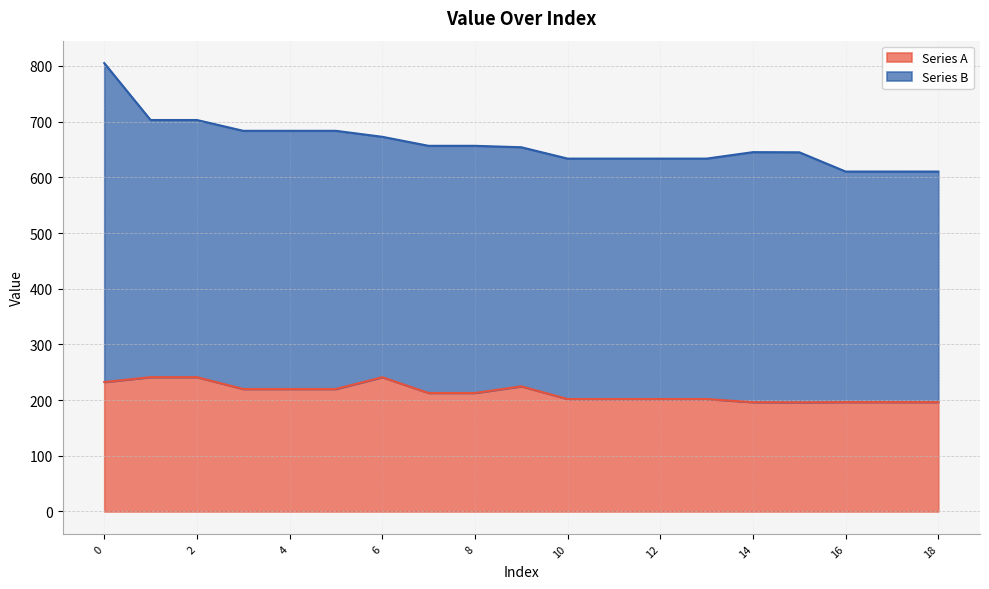

Is it true that Series A equals 232.4 at 0?

True